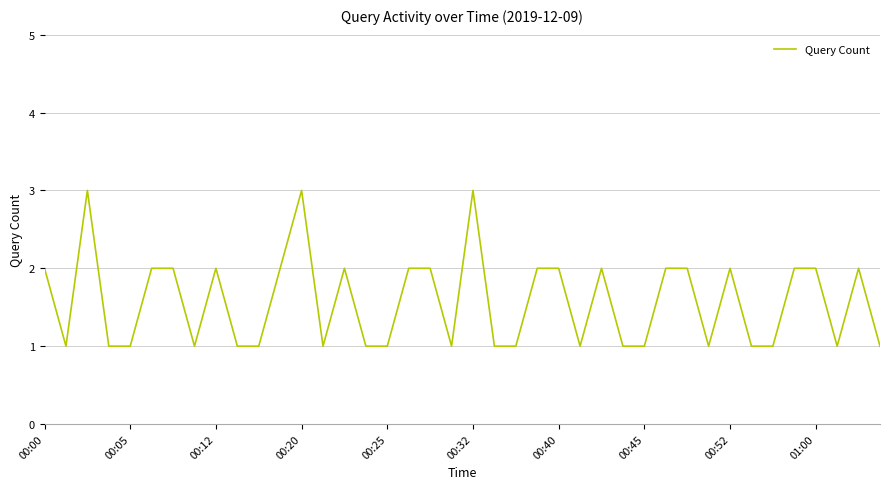

What is the sum of all values?

63